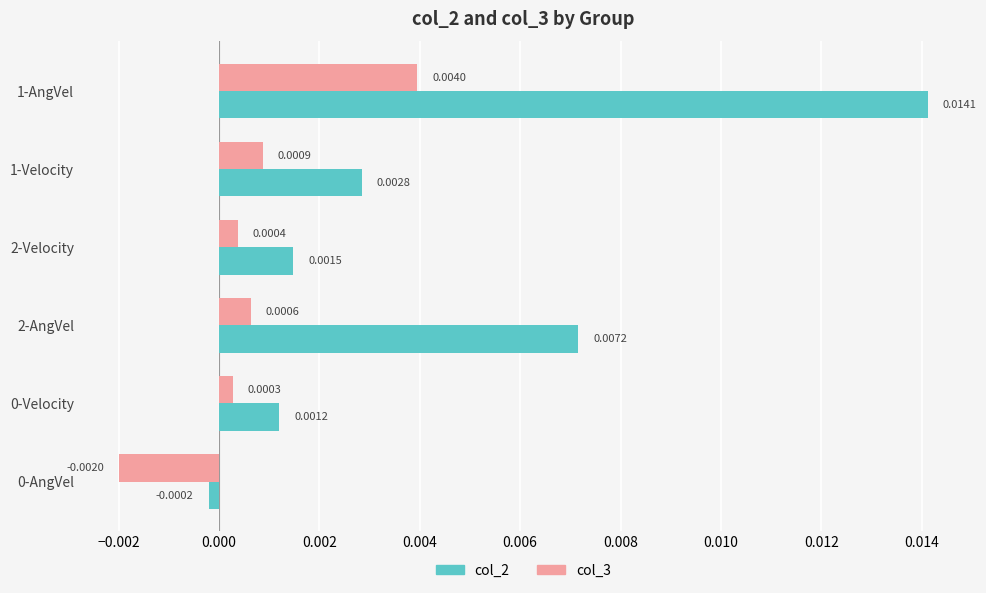

At which category is the sum across all series the highest?

1-AngVel